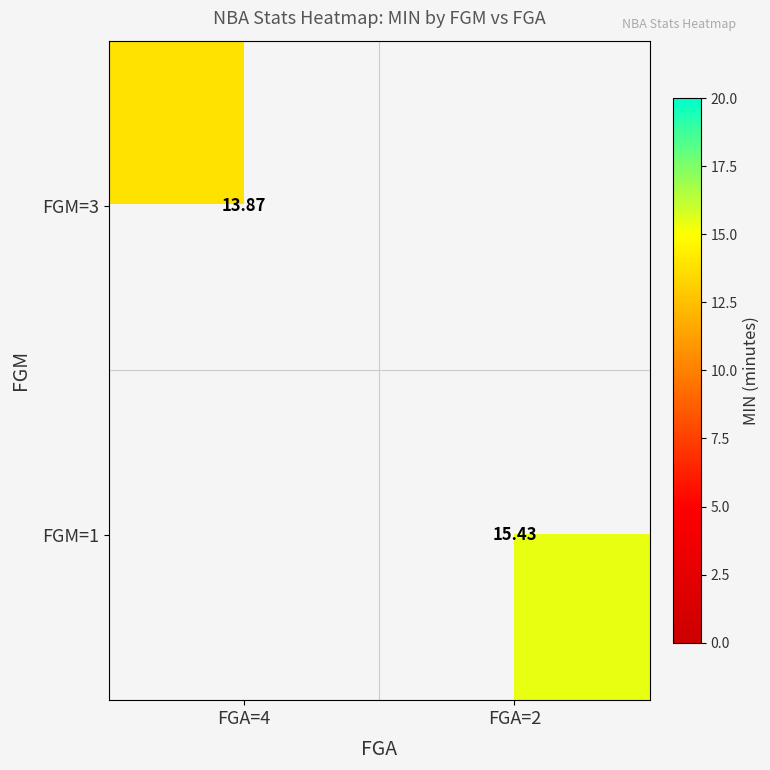

Rank the series by their average value, from highest to lowest.

FGM=1, FGM=3